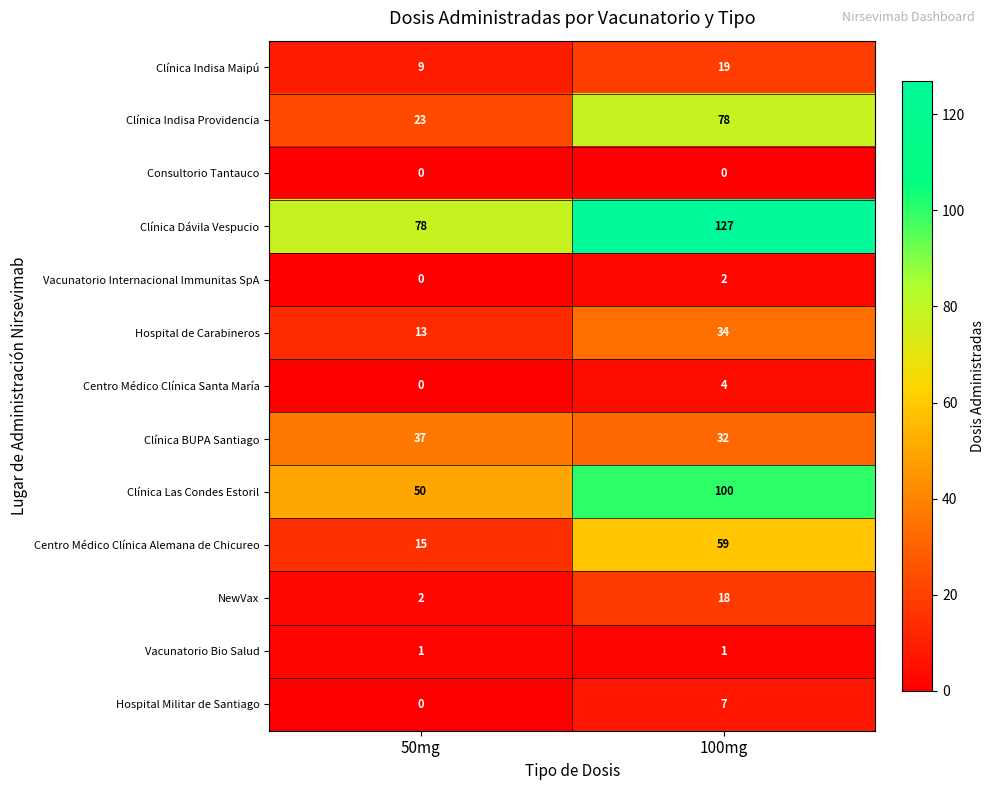

Which series has the widest spread of values?

Clínica Indisa Providencia